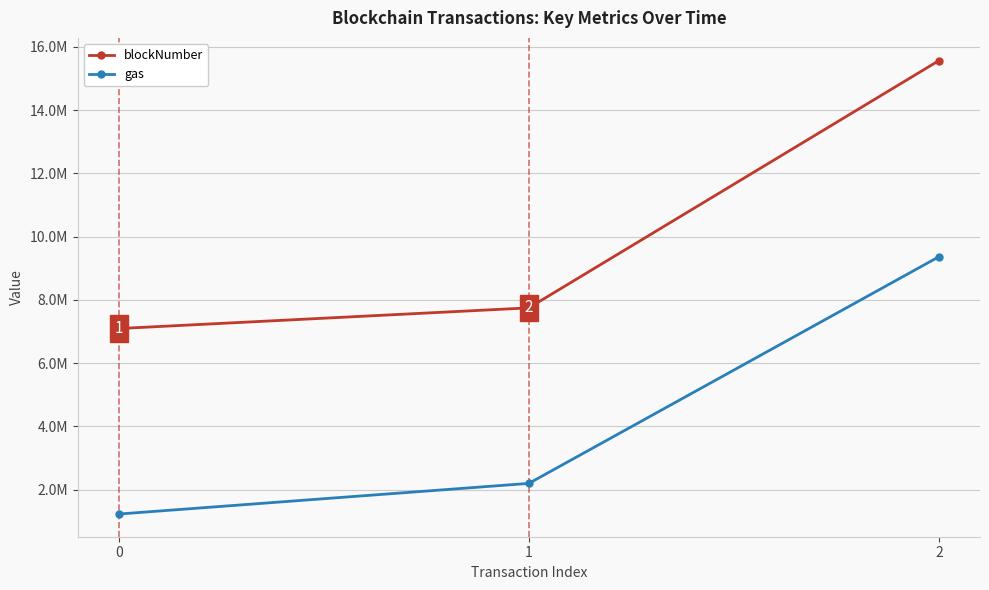

Is this an area chart (filled region under the line)?

No